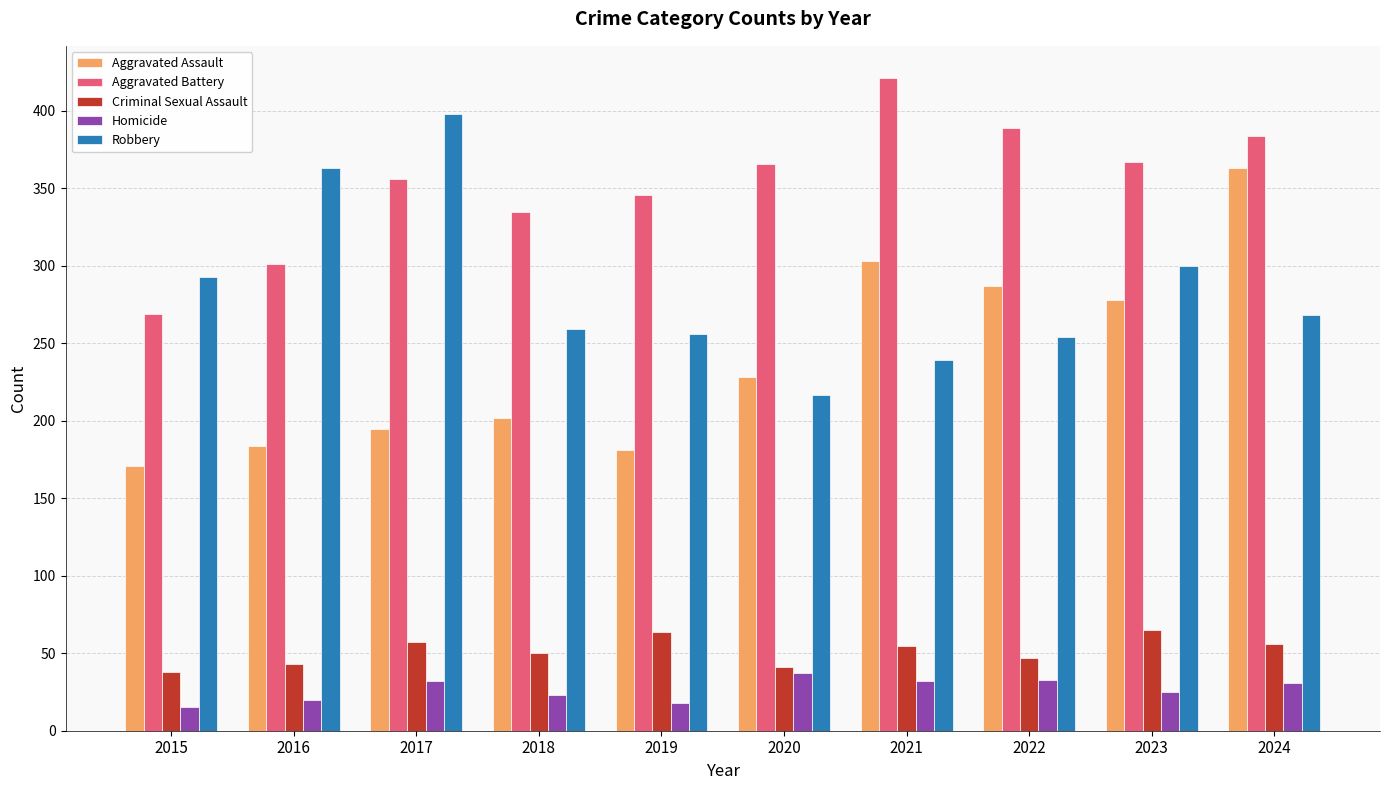

What are all the series names shown in the legend?

Aggravated Assault, Aggravated Battery, Criminal Sexual Assault, Homicide, Robbery